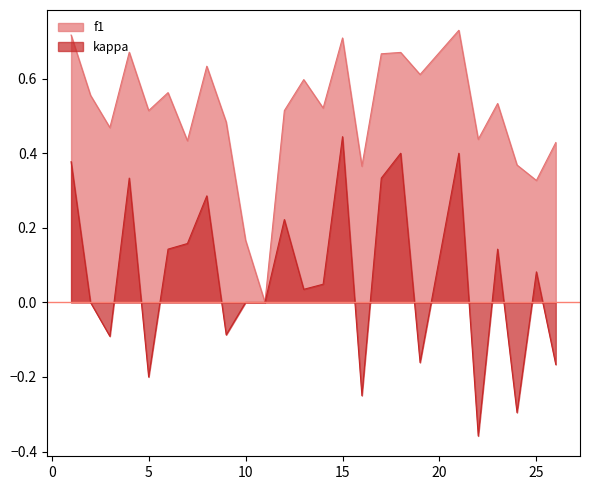

Where is the first local minimum for f1?

3